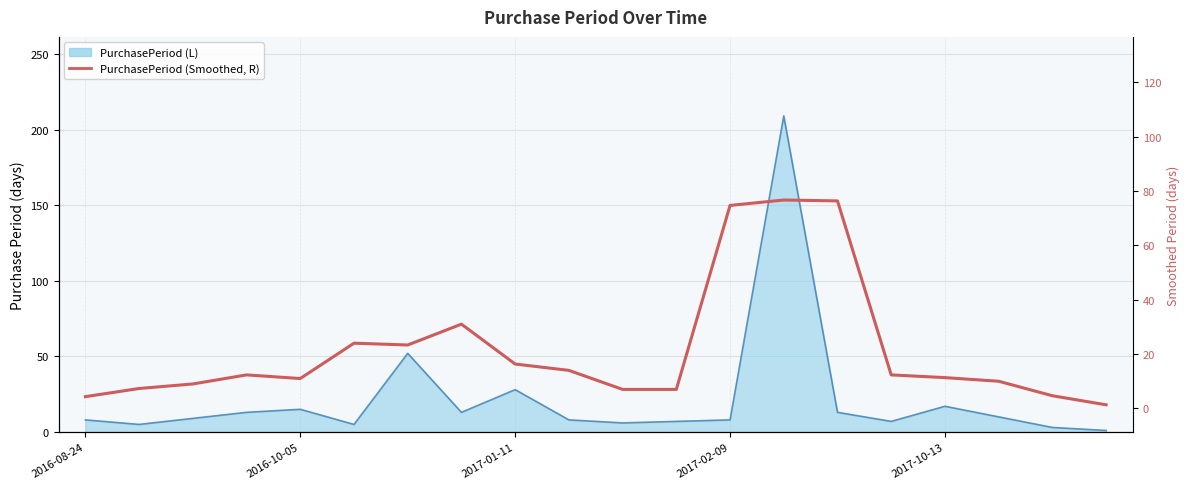

What is the average value?

21.7